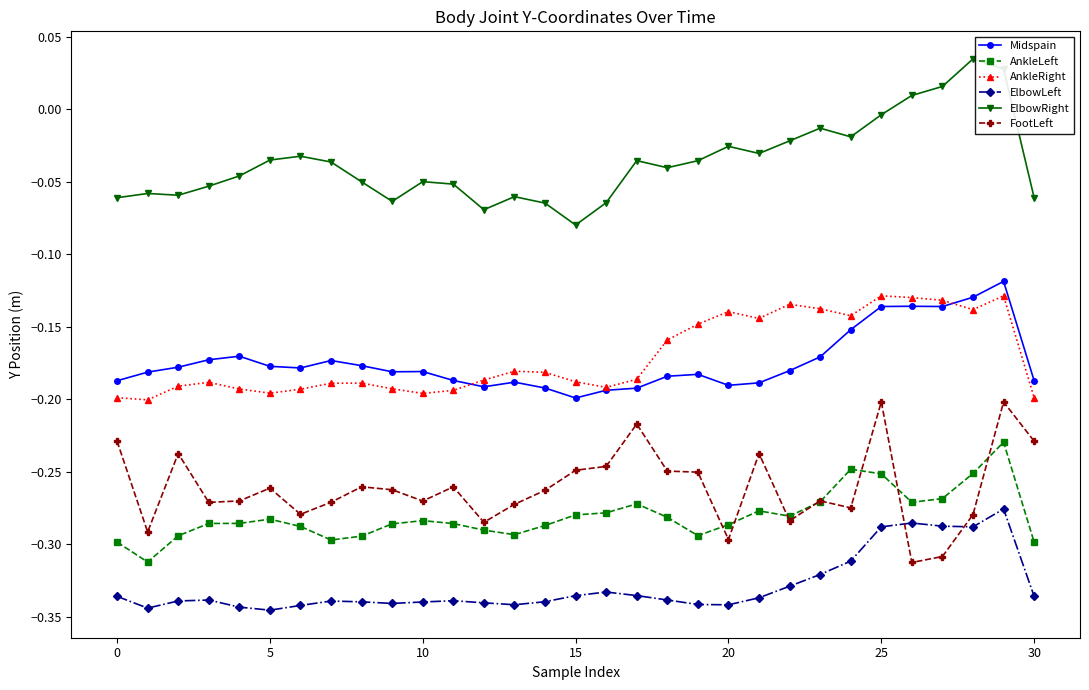

True or false: FootLeft and ElbowRight cross at least once.

False